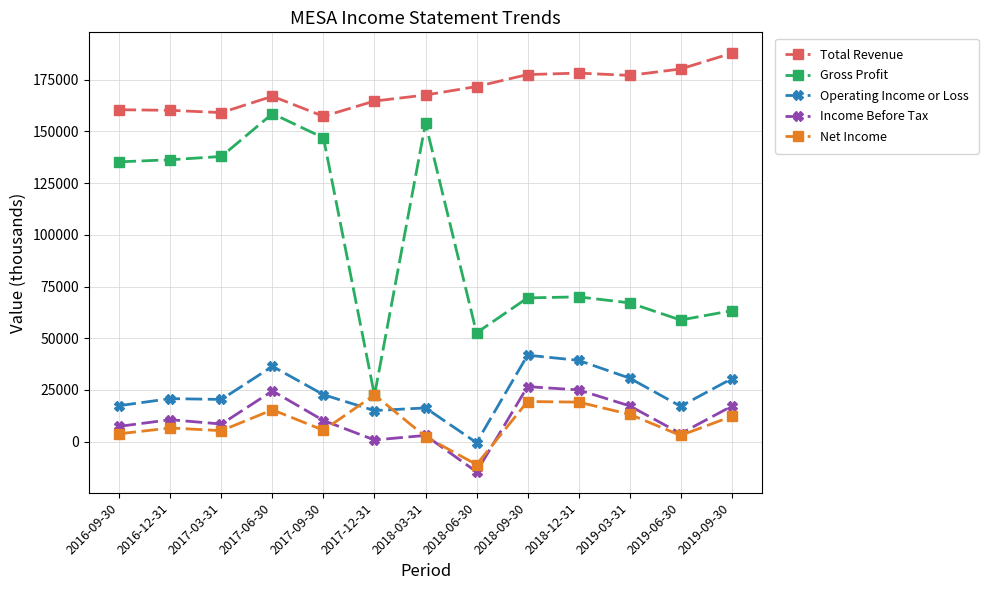

How many times do Net Income and Operating Income or Loss cross each other?

2